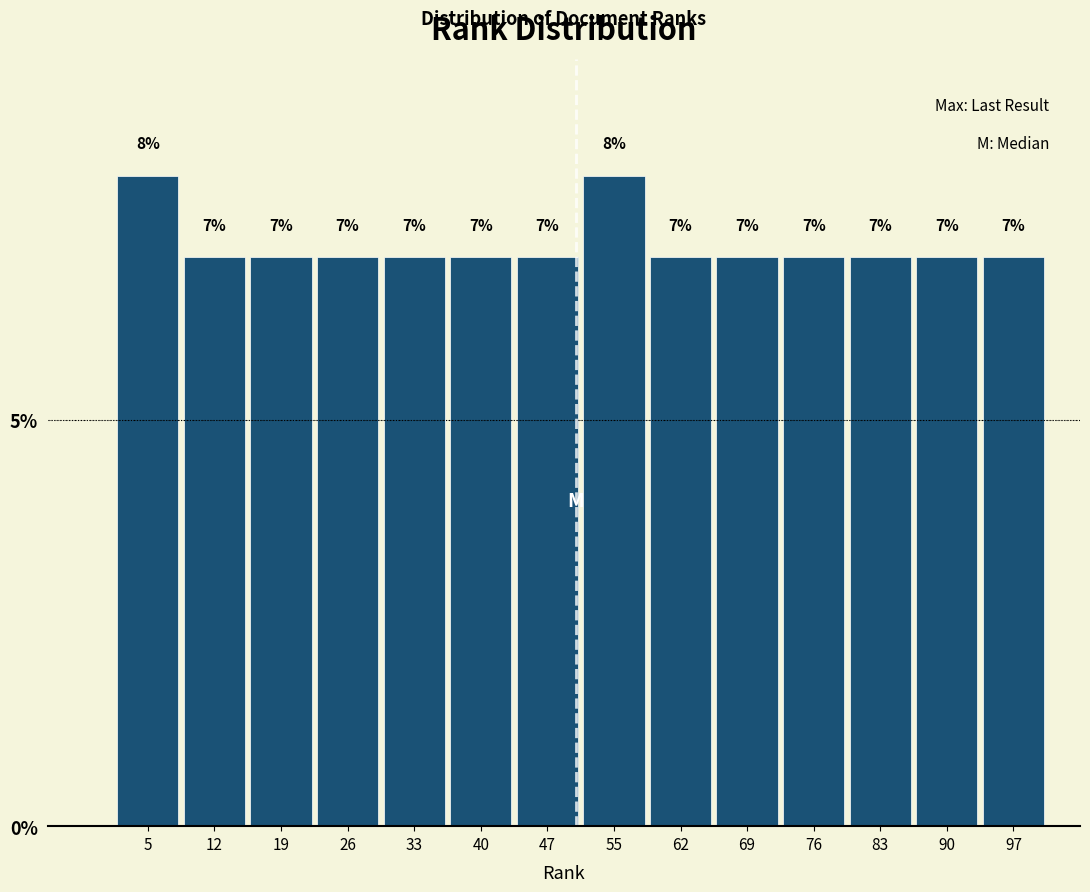

Reading left to right, transcribe this chart: for each bar, give the range it covers on the x-axis and its height. The bar edges are not printed on the chart, so give them approximately, as read against the axis.

1 to 8: 8
8 to 15: 7
15 to 22: 7
22 to 30: 7
30 to 37: 7
37 to 44: 7
44 to 51: 7
51 to 58: 8
58 to 65: 7
65 to 72: 7
72 to 80: 7
80 to 87: 7
87 to 94: 7
94 to 101: 7